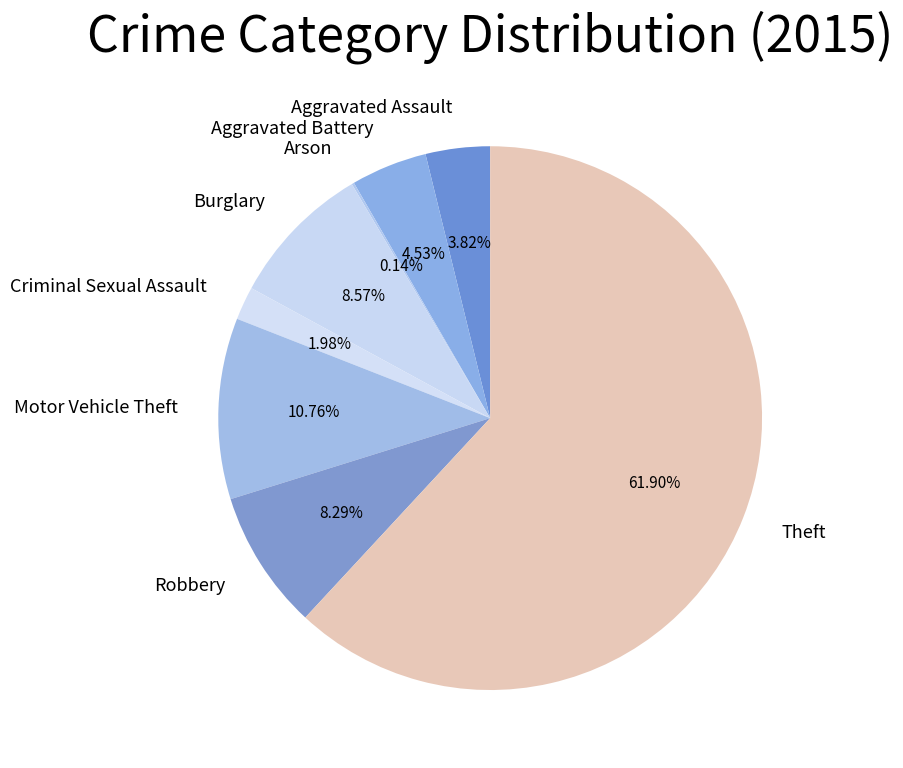

Approximately how many times larger is the value at Burglary compared to Theft?

0.1